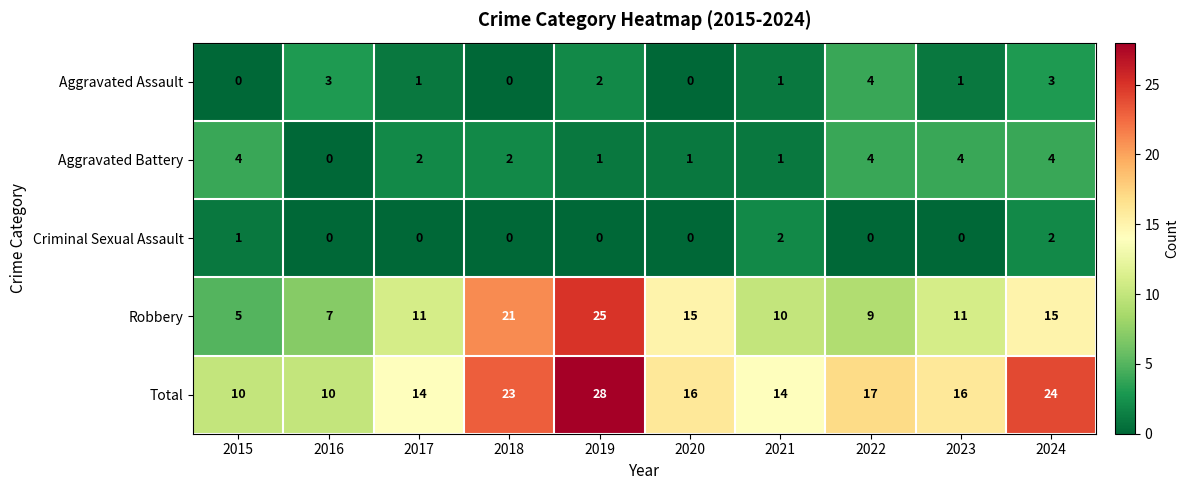

What is the difference between the maximum and second lowest values in the Robbery series?

18